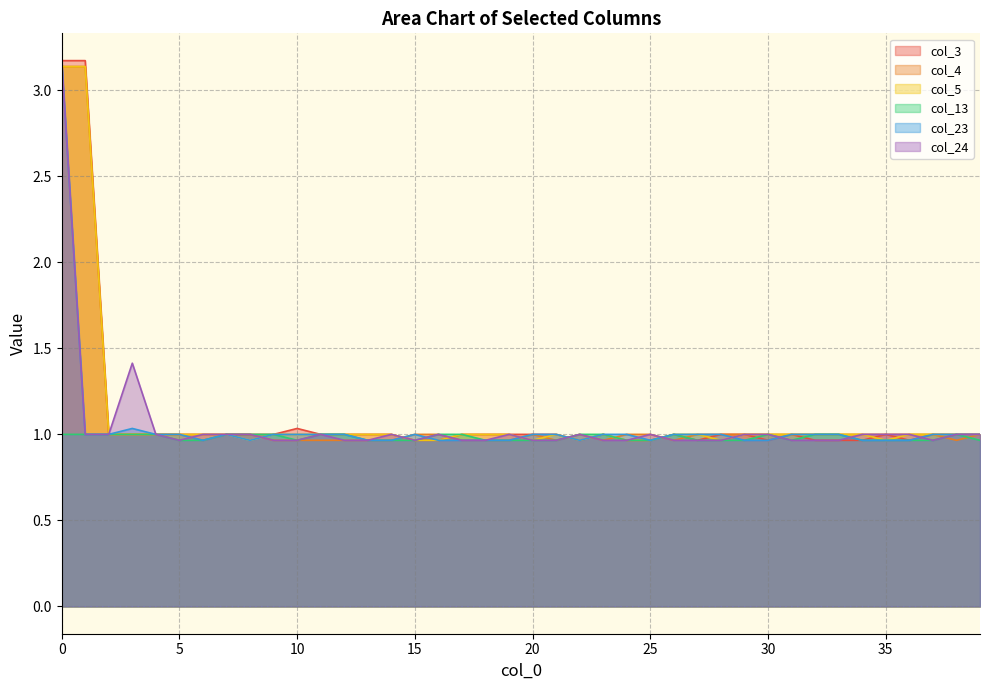

Between 9 and 21, which series saw the biggest shift?

col_13